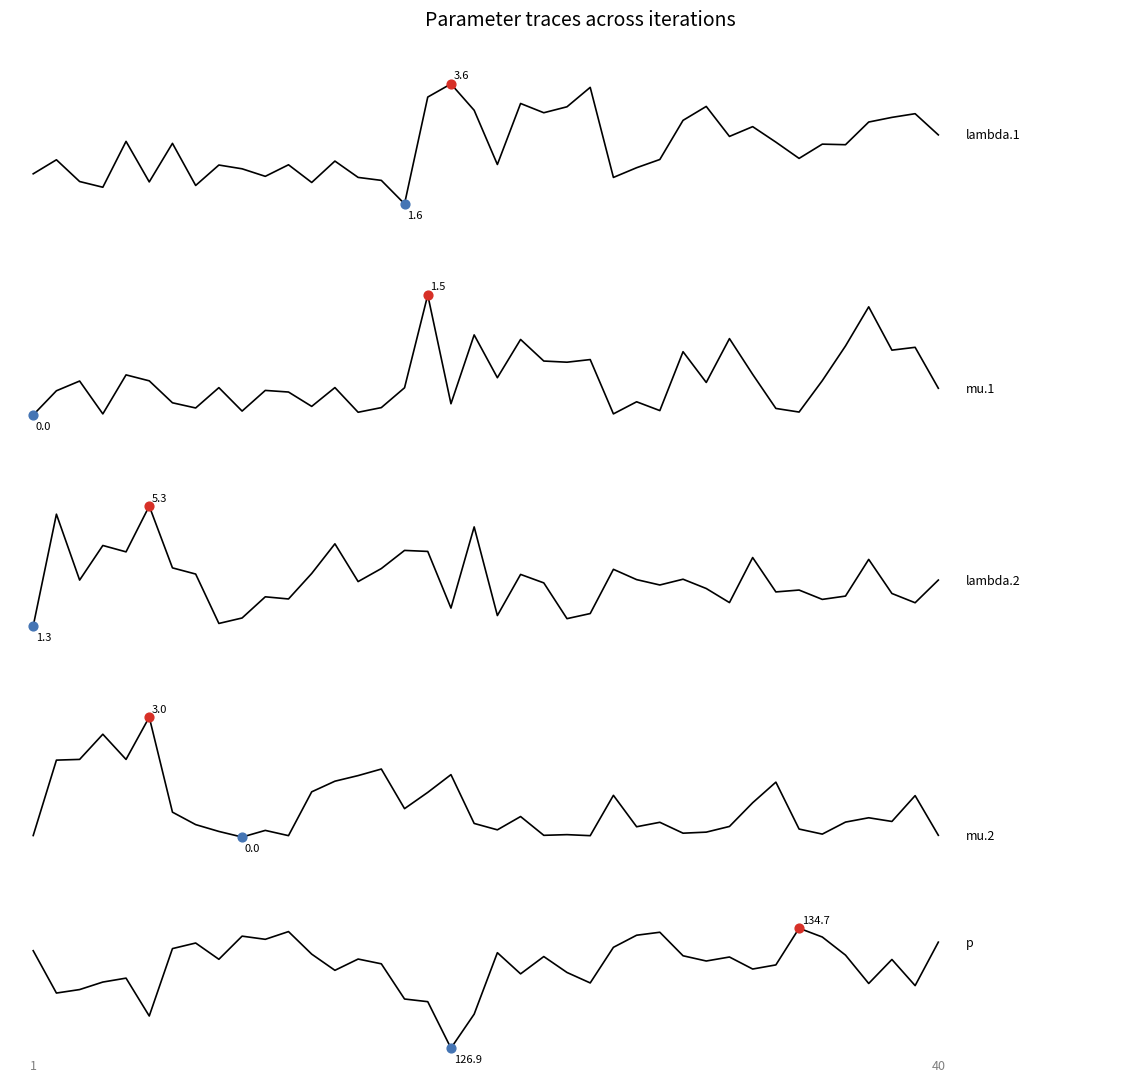

At how many categories does at least one series exceed 104?

40